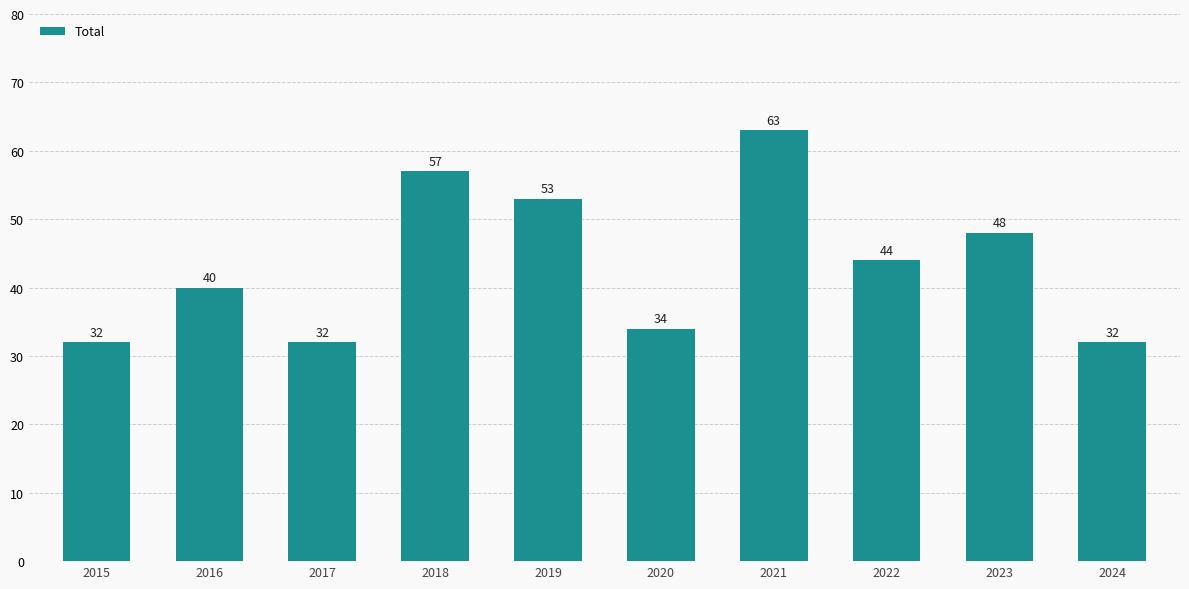

At which label does the data first exceed 44?

2018